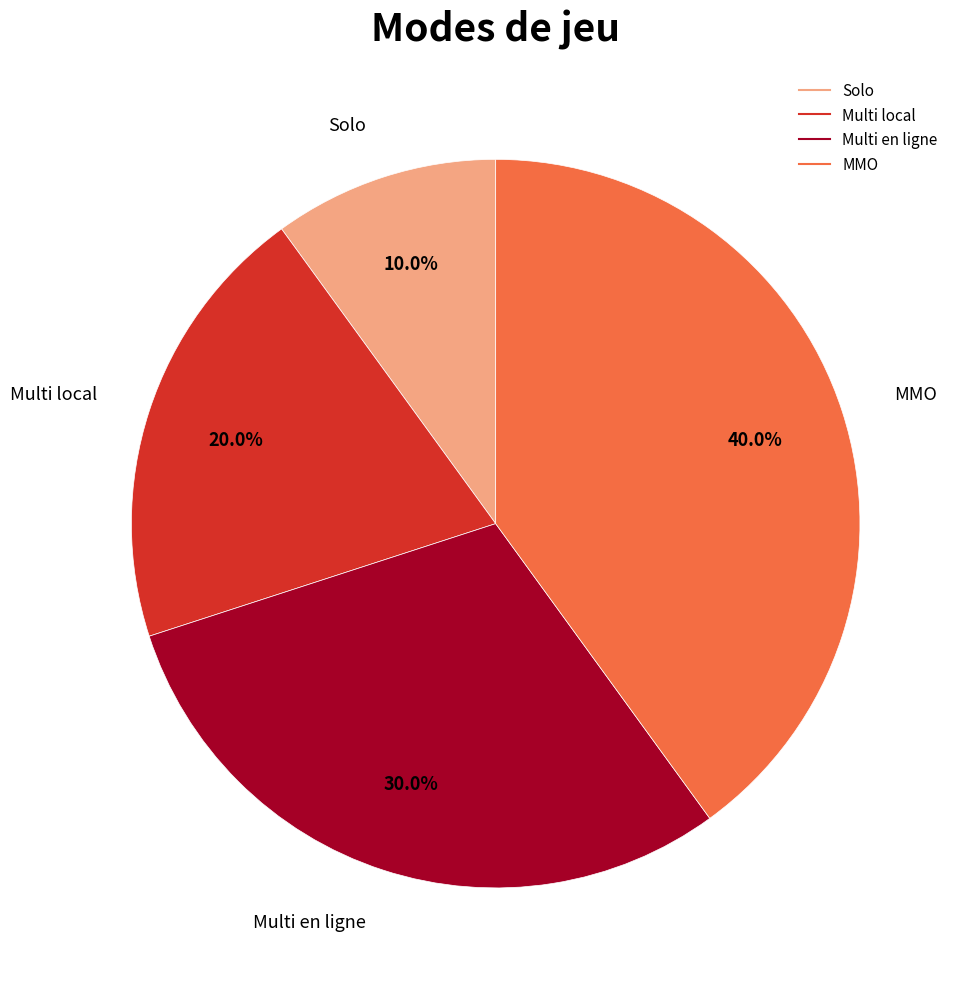

What is the ratio of the value at Solo to the value at Multi local?

0.5